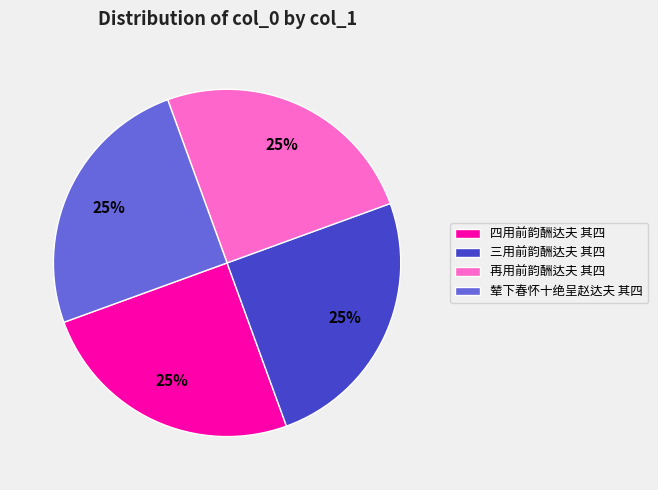

Is it true that 三用前韵酬达夫 其四 is 18% of the pie?

False